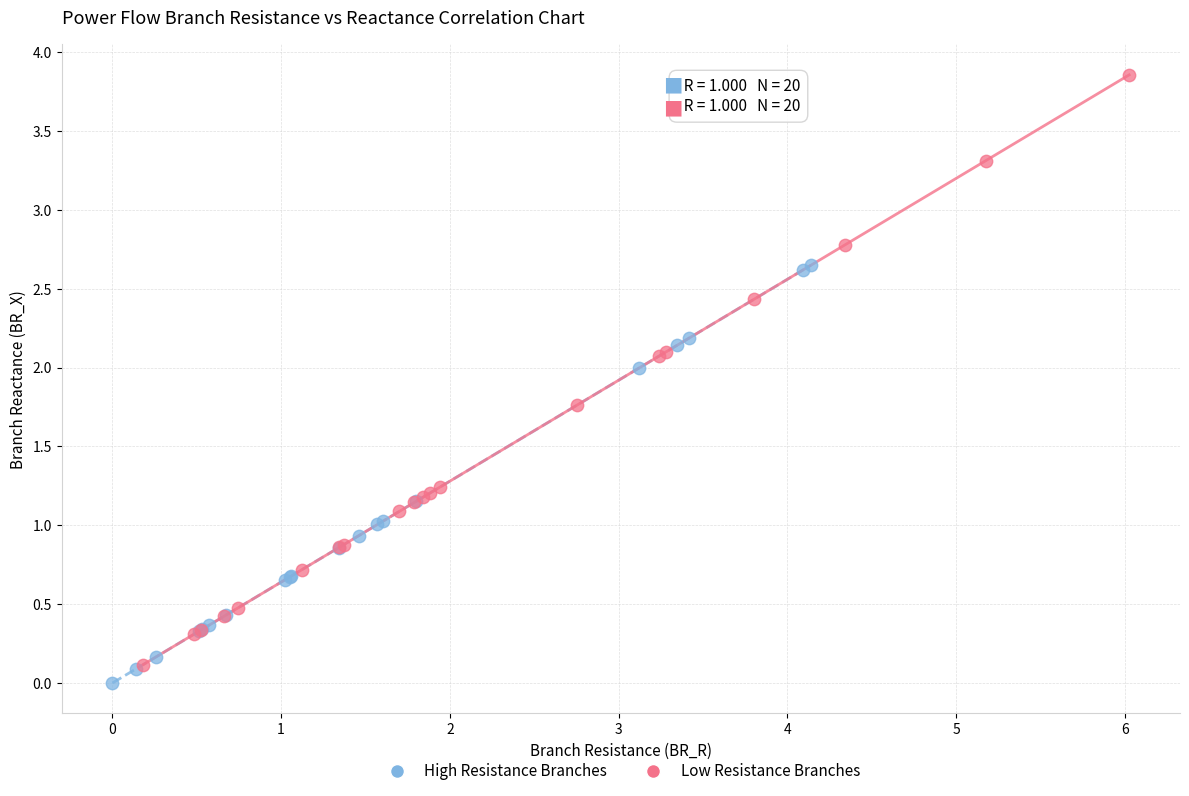

Which series reaches the maximum Y coordinate?

Low Resistance Branches